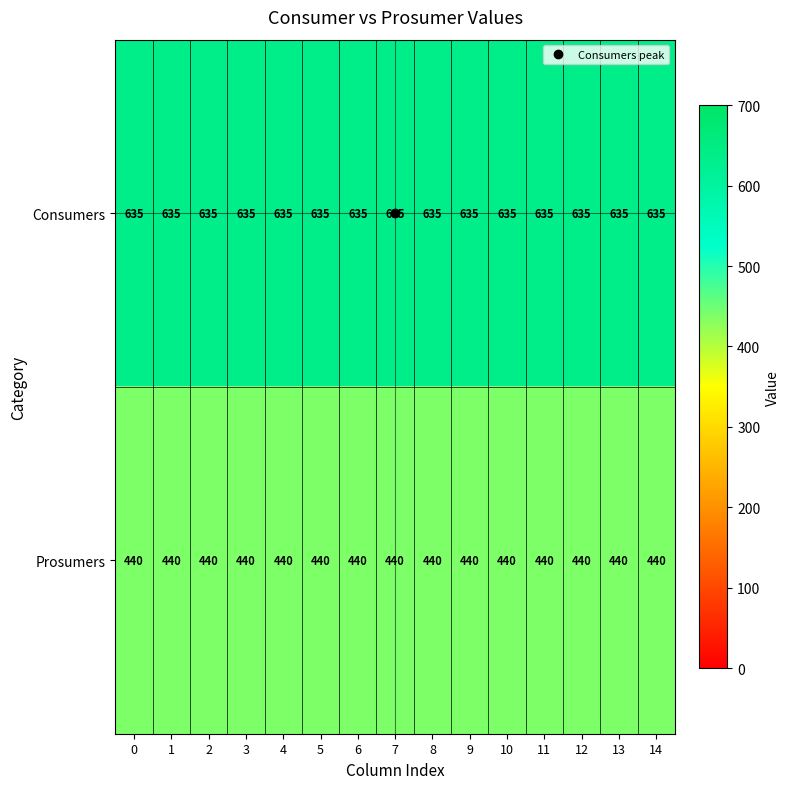

Which series has the largest total across all categories?

Consumers